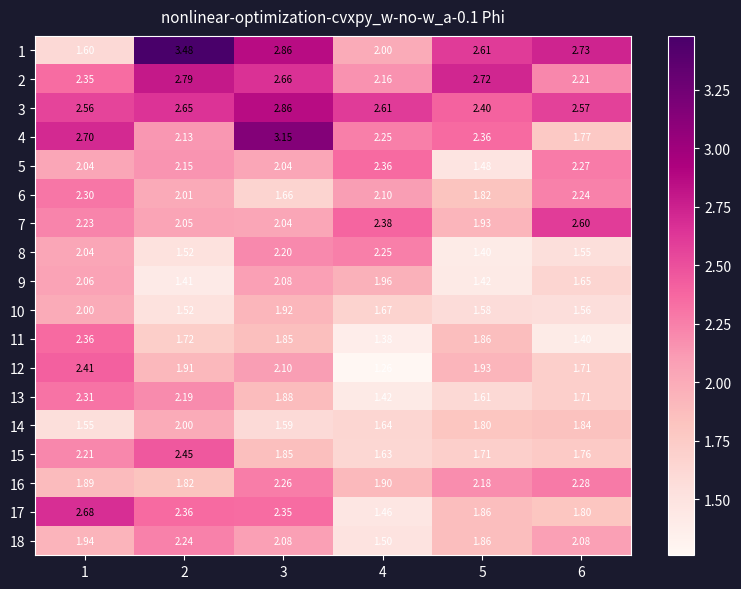

Is the value of 2 at 4 greater than the value of 14 at 5?

Yes